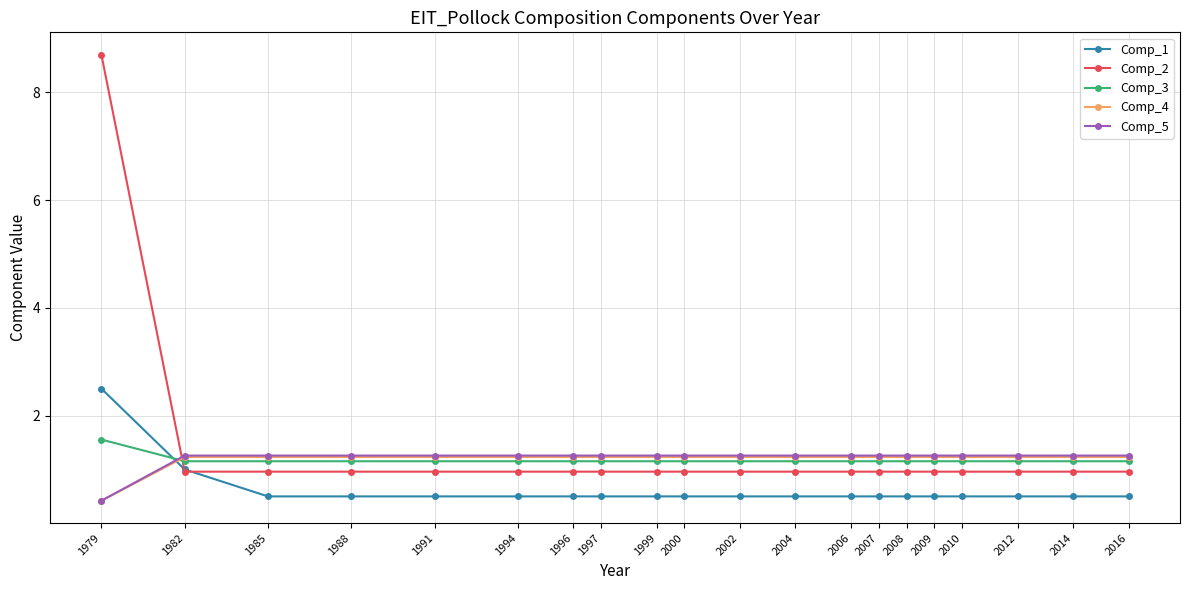

At which label does Comp_4 first exceed 1?

1982